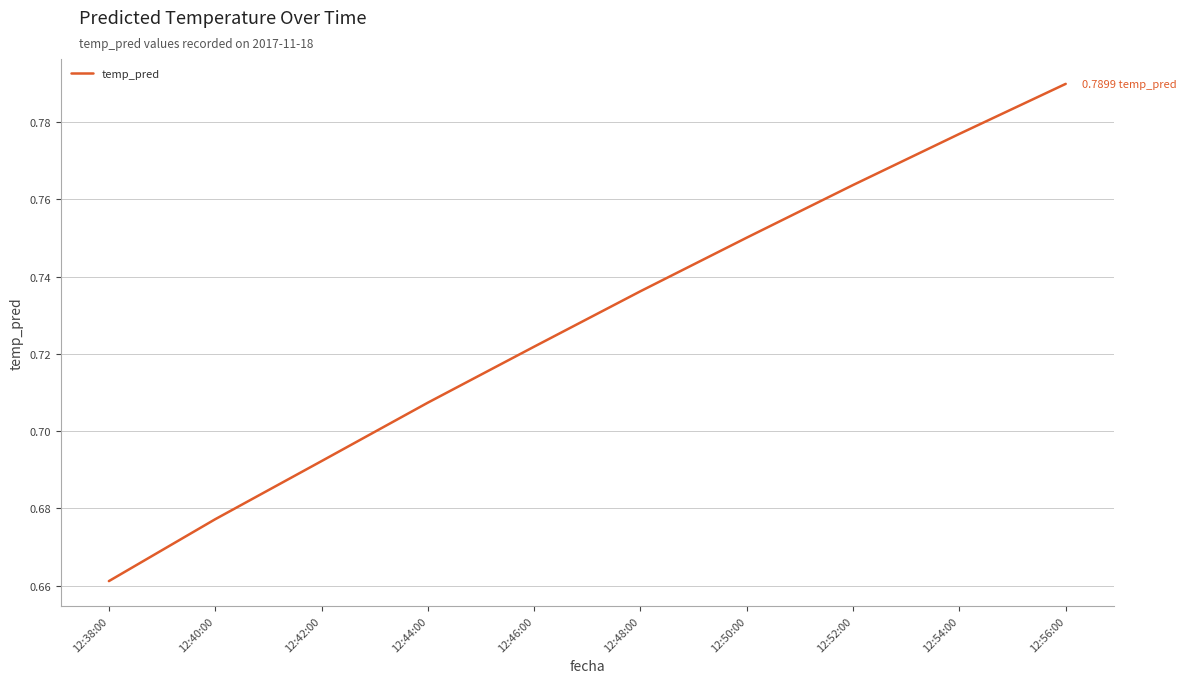

Rank the categories by value from highest to lowest.

12:56:00, 12:54:00, 12:52:00, 12:50:00, 12:48:00, 12:46:00, 12:44:00, 12:42:00, 12:40:00, 12:38:00